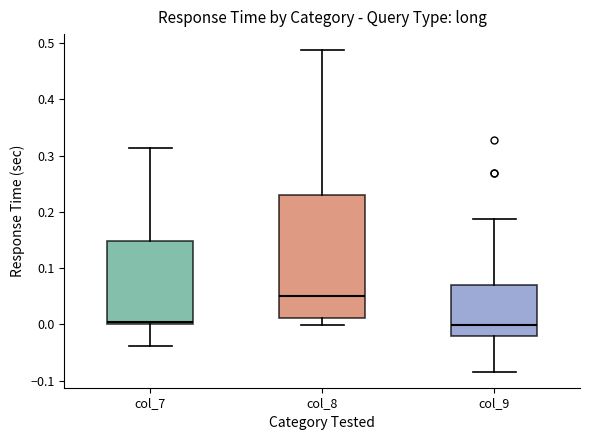

Reading left to right, transcribe this box plot: for each box, give where its median line is, the range the box spans, and where its two whiskers end, as read against the y-axis. The values are not printed on the chart, so give them approximately, as read against the axis.

col_7: median 0.01, box 0.00 to 0.15, whiskers -0.04 to 0.31
col_8: median 0.05, box 0.01 to 0.23, whiskers 0.00 to 0.49
col_9: median 0.00, box -0.02 to 0.07, whiskers -0.08 to 0.19